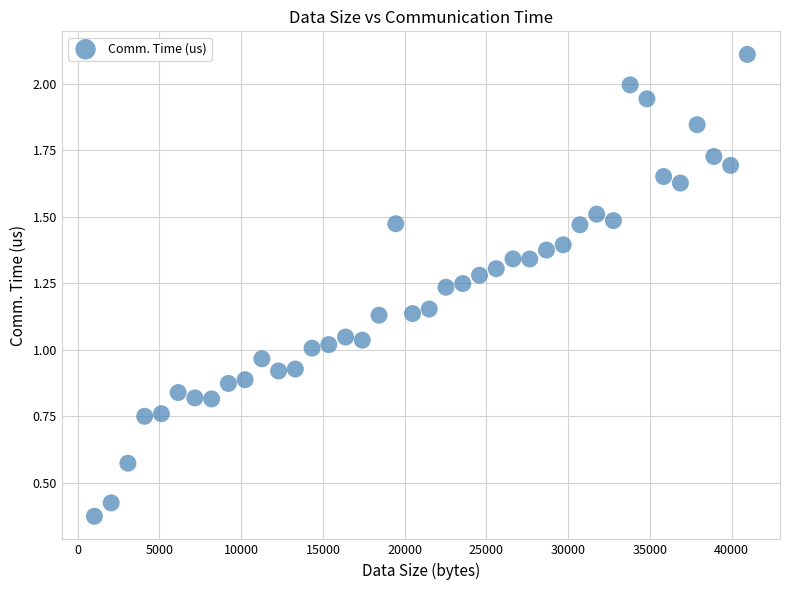

Count the number of points in this scatter plot.

40